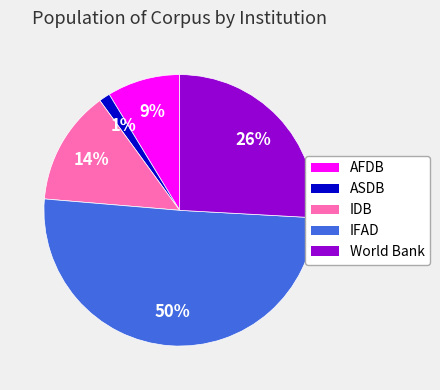

Which category accounts for the majority?

IFAD